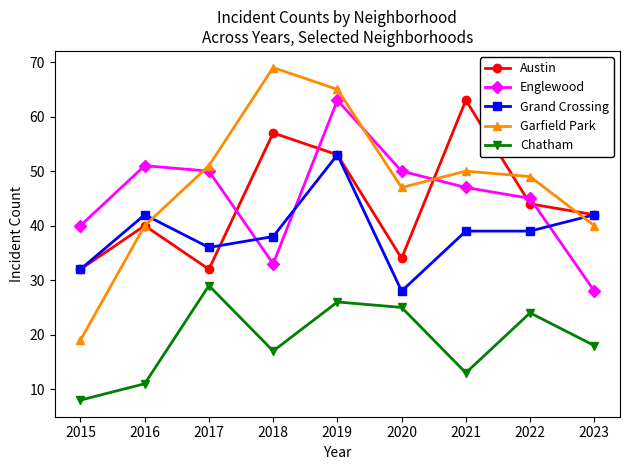

What is the average value of the Austin series?

44